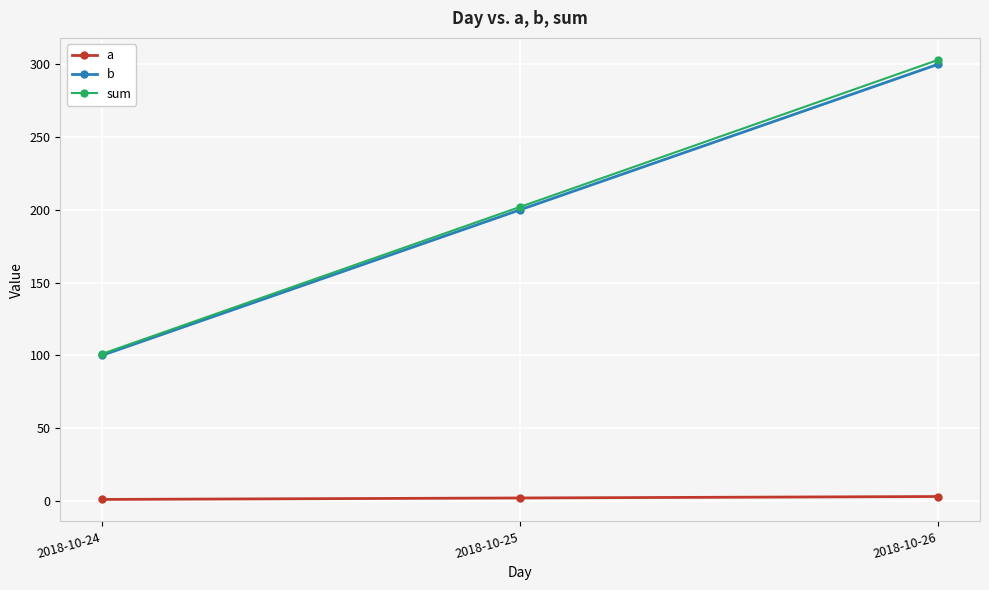

At which label is sum closest to 202?

2018-10-25